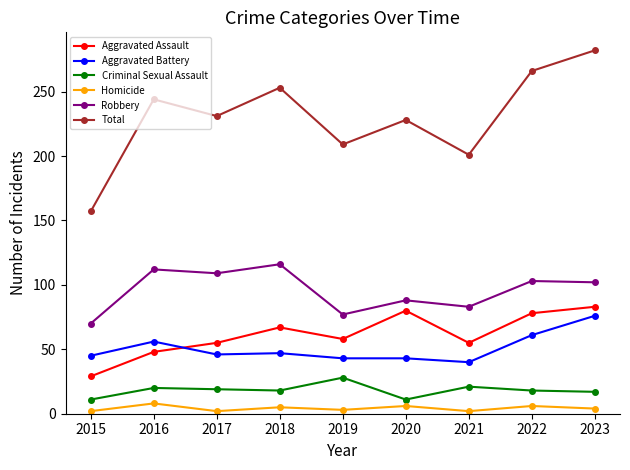

How many interior local valleys does the Total series have?

3